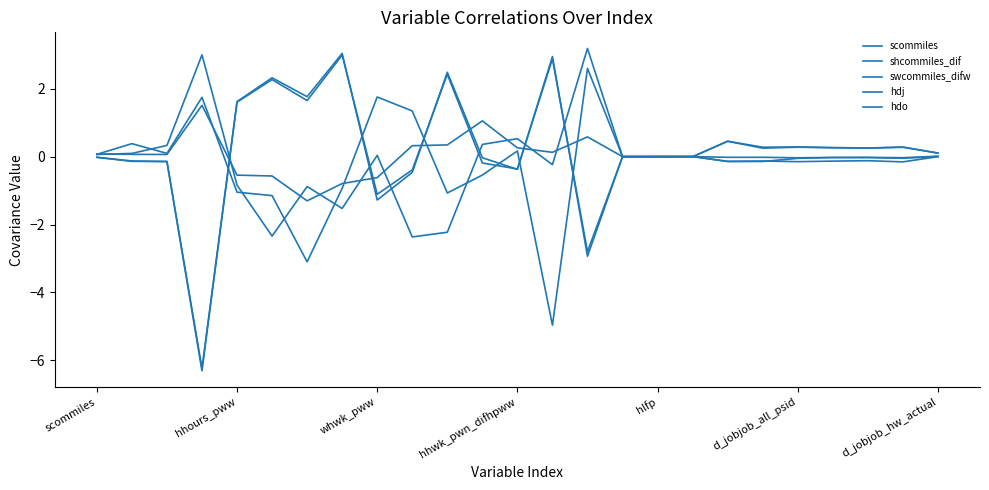

At which category is the sum across all series the highest?

7